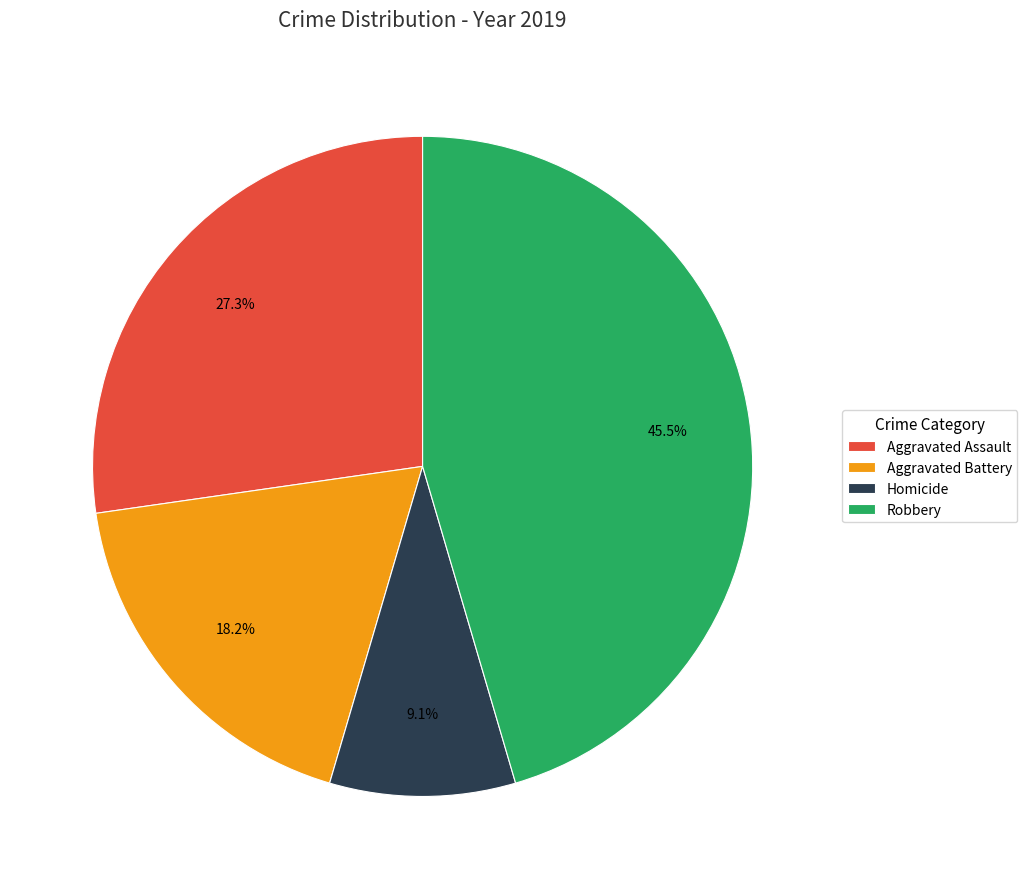

Approximately how many times larger is the value at Robbery compared to Aggravated Assault?

1.7